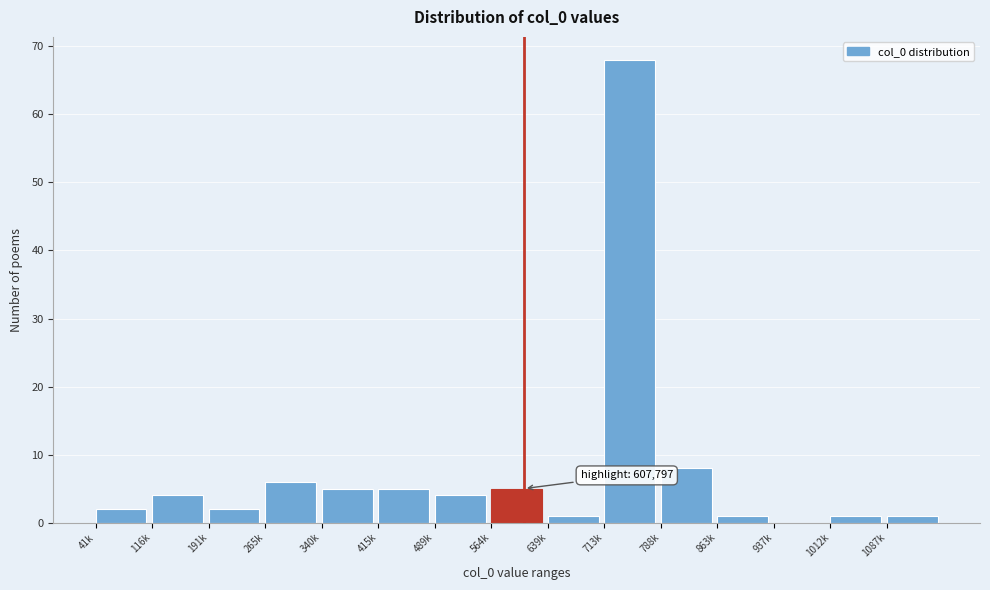

Reading left to right, extract all data points from this chart.

41k=2	116k=4	191k=2	265k=6	340k=5	415k=5	489k=4	564k=5	639k=1	713k=68	788k=8	863k=1	937k=0	1012k=1	1087k=1